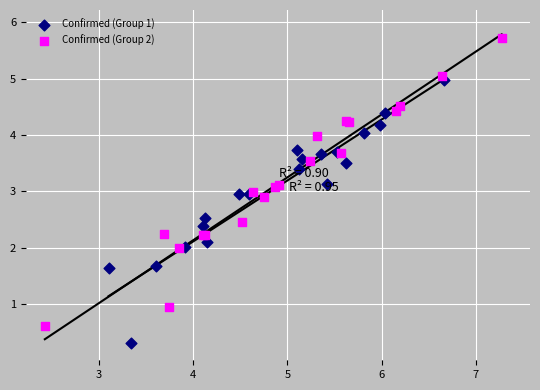

Which series reaches the minimum Y coordinate?

Confirmed (Group 1)